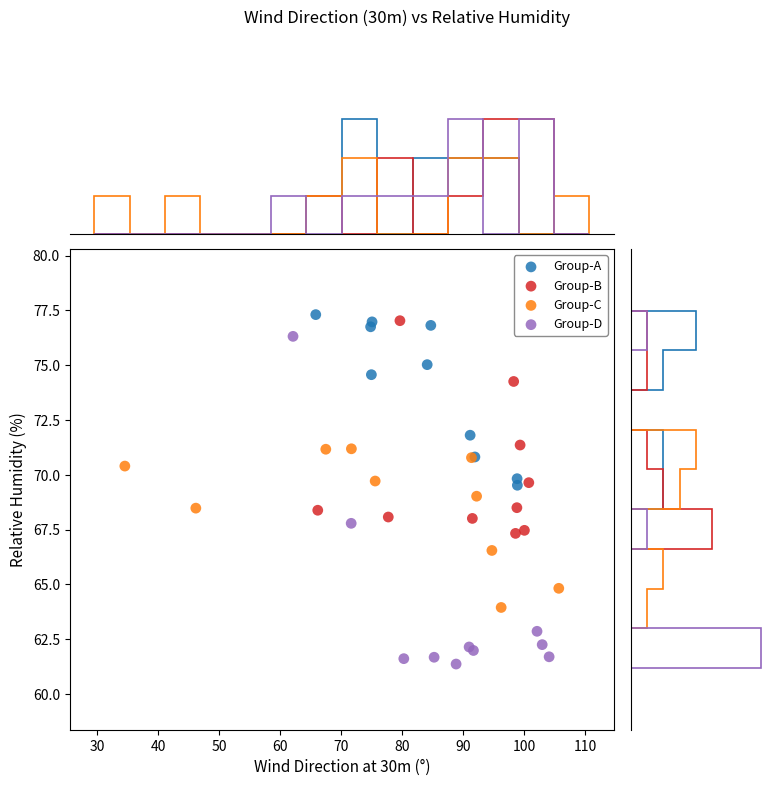

What are all the series names shown in the legend?

Group-A, Group-B, Group-C, Group-D